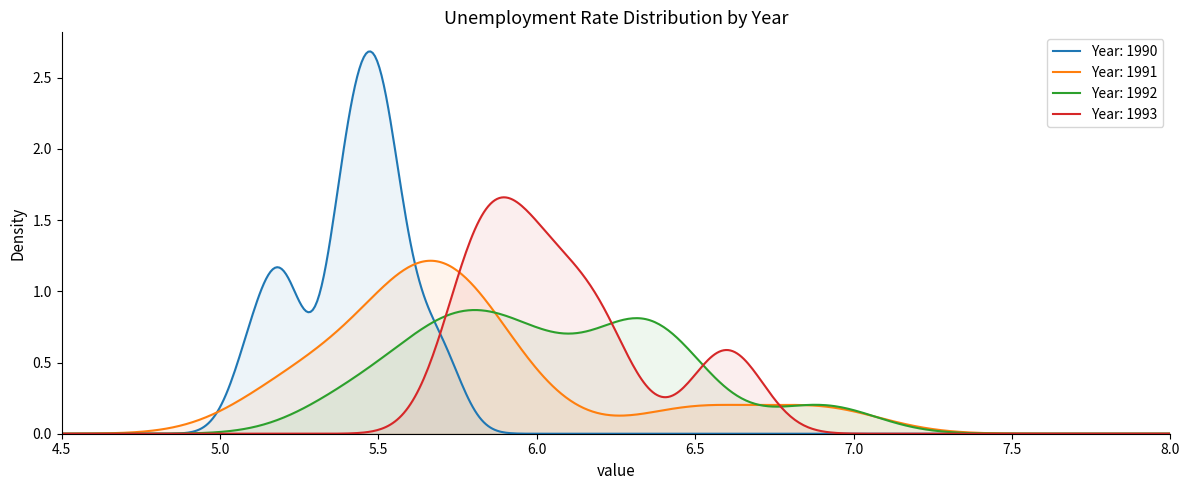

What is the difference between the 1990 values at 5 and 10?

0.3